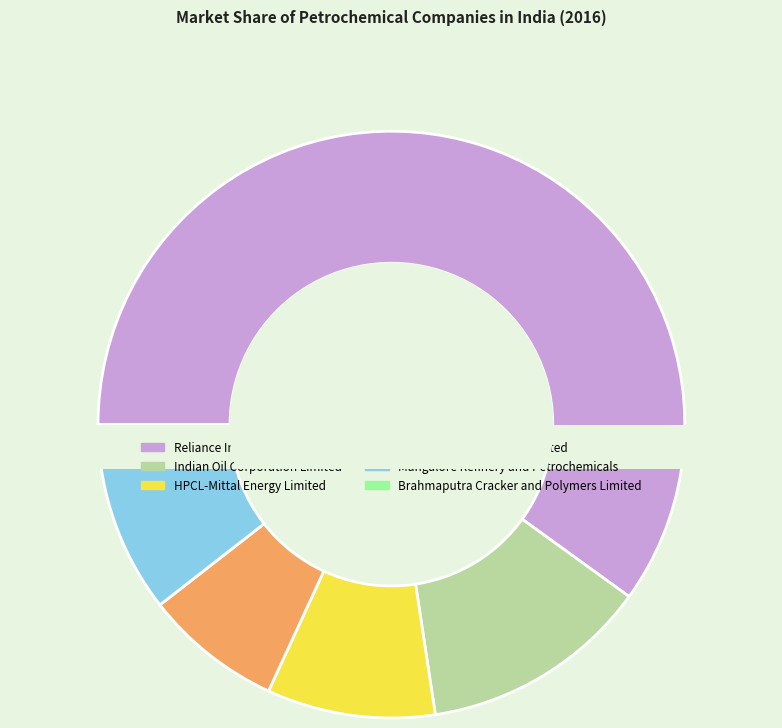

Combined, do Mangalore Refinery and Petrochemicals and Indian Oil Corporation Limited account for over 50%?

No